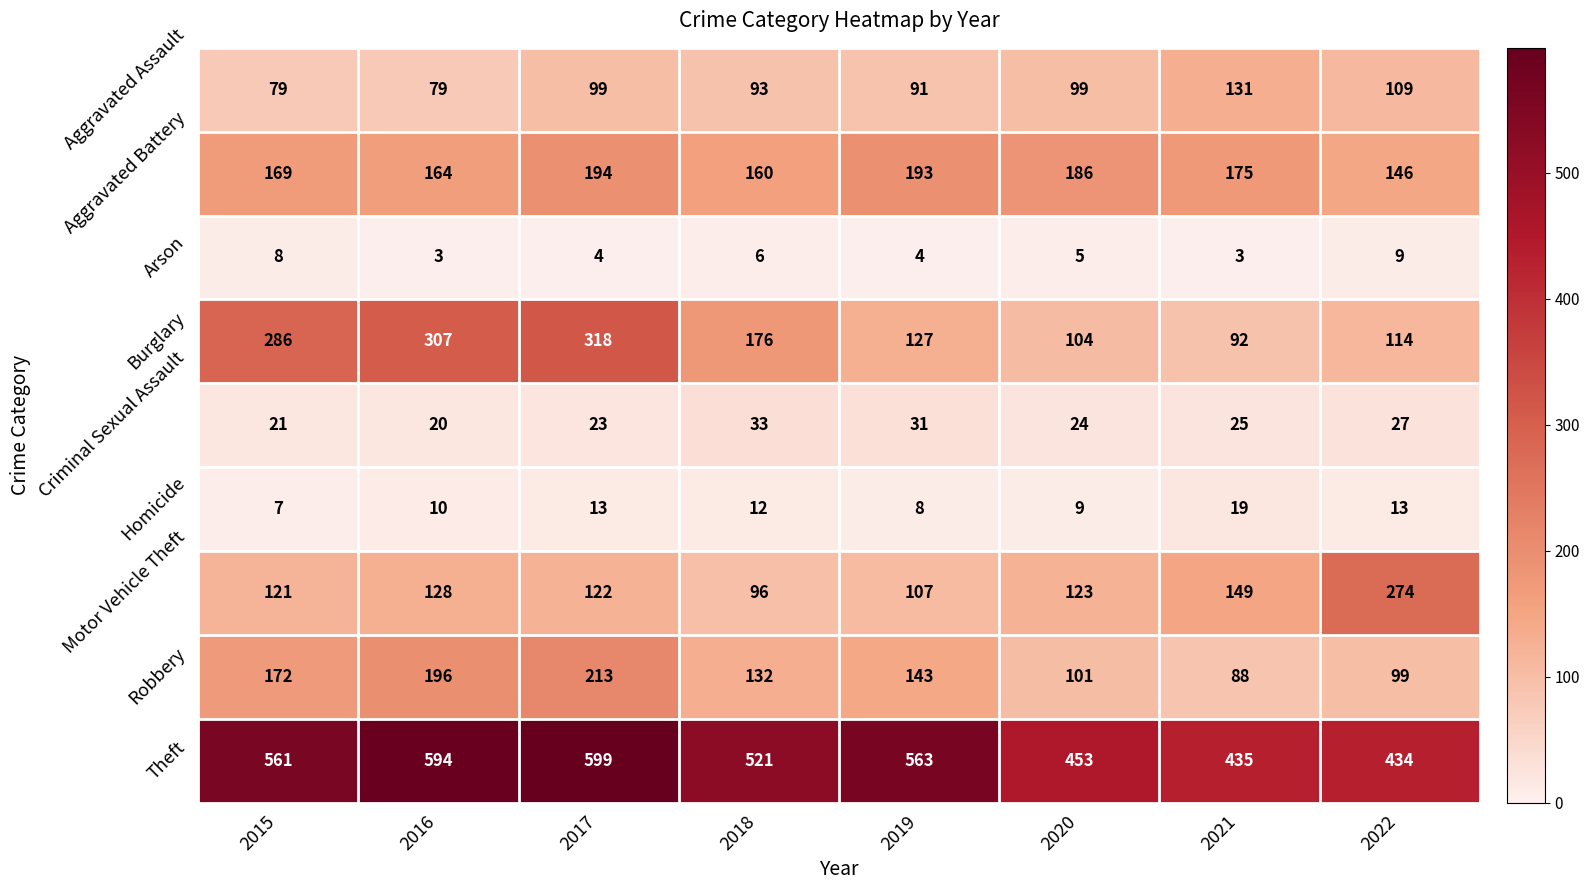

What is the average value of the Criminal Sexual Assault series?

26